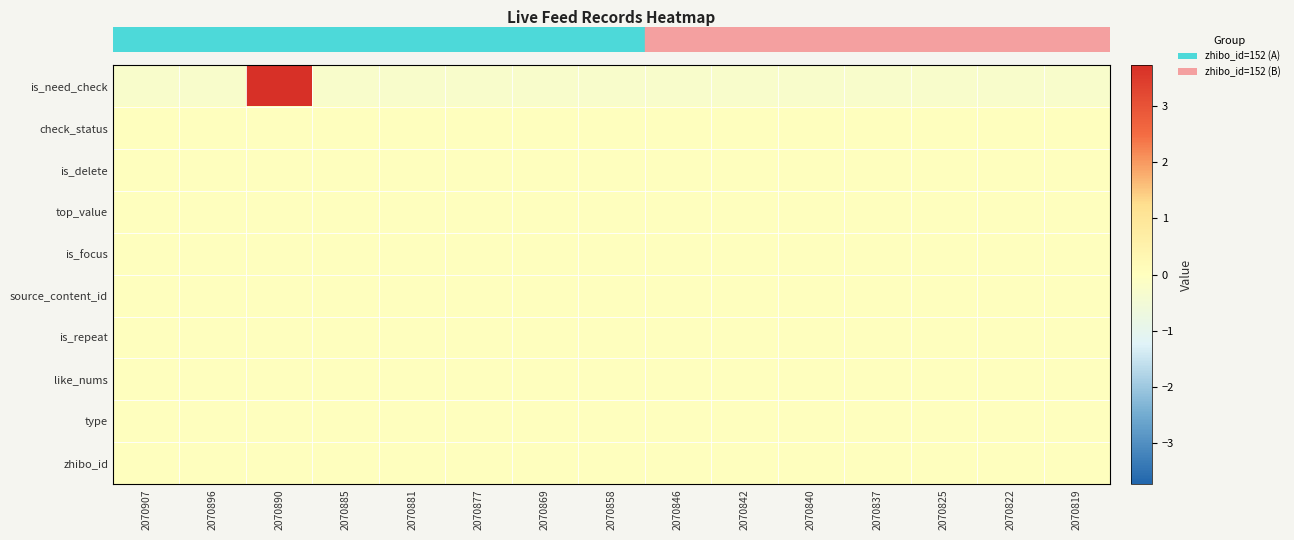

Which series changed the most between 2070858 and 2070825?

row_0